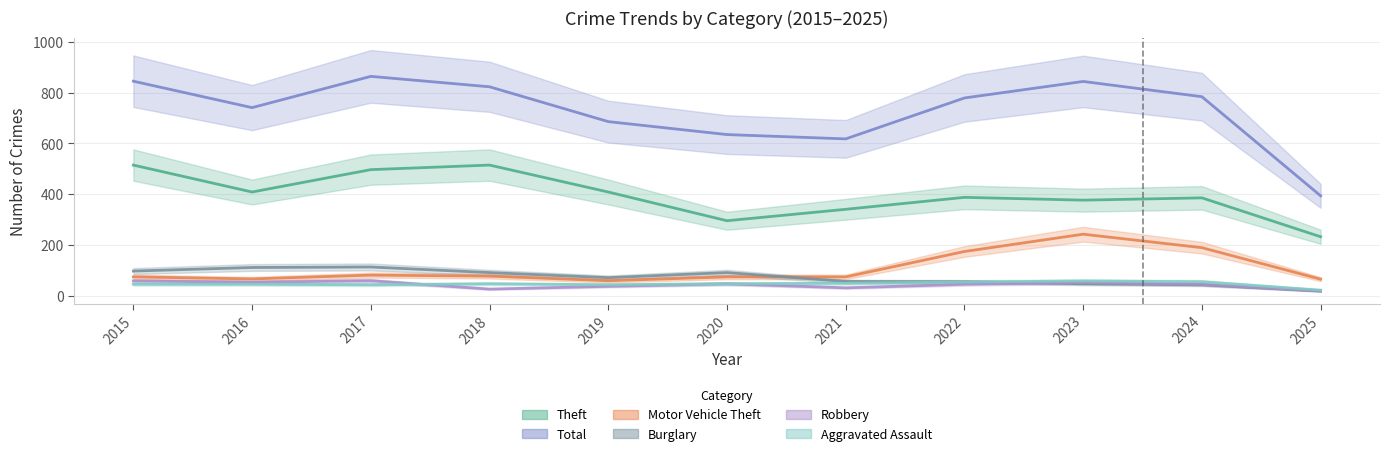

The value of Theft at 2019 is 409. True or false?

True